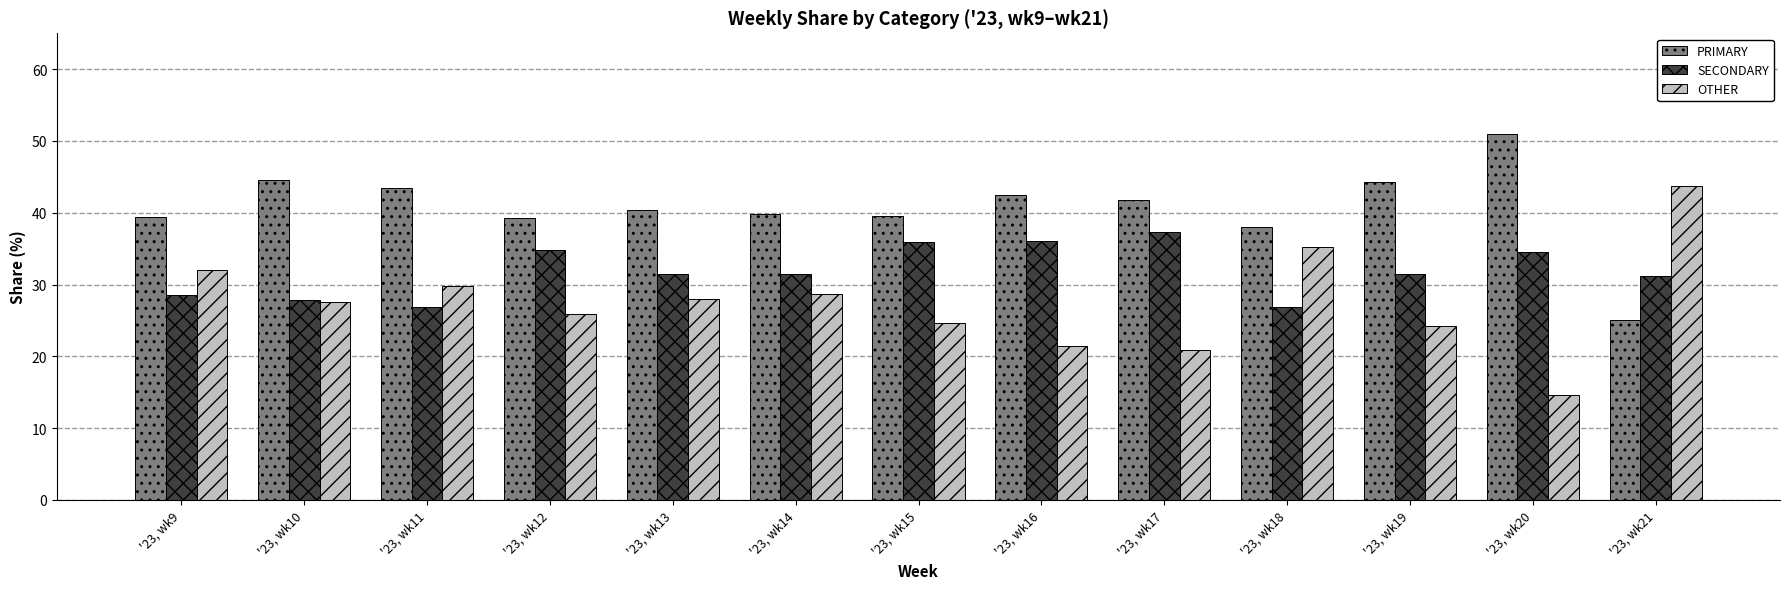

How many data points does each series have?

13